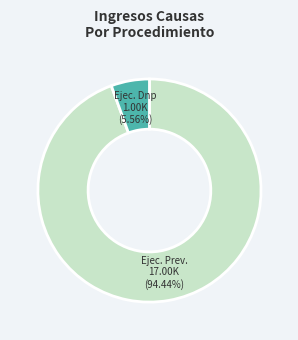

How many slices are in this pie chart?

2